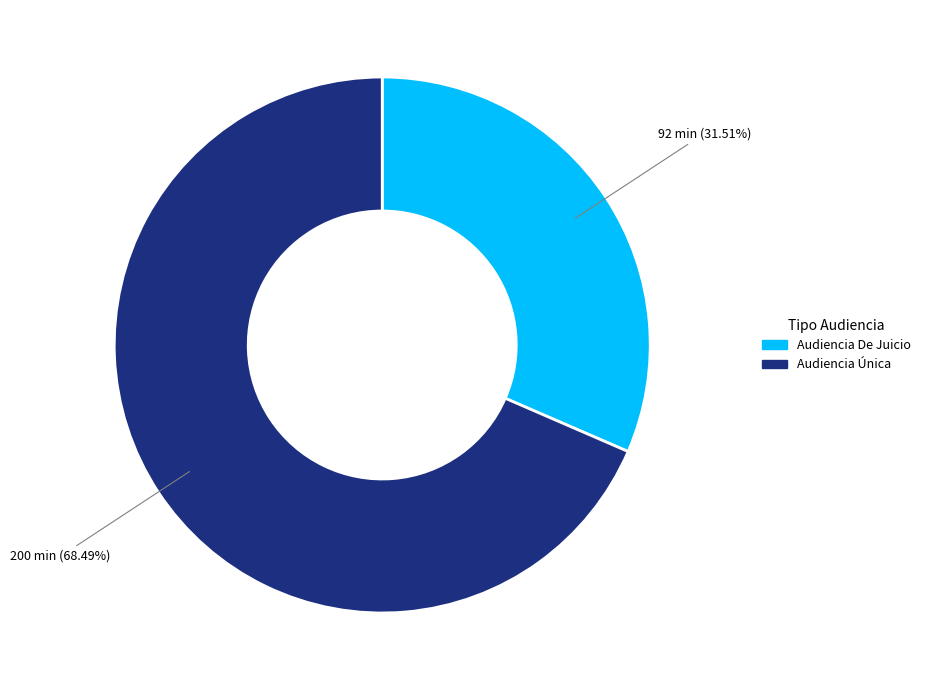

Rank the categories by value from lowest to highest.

Audiencia De Juicio, Audiencia Única